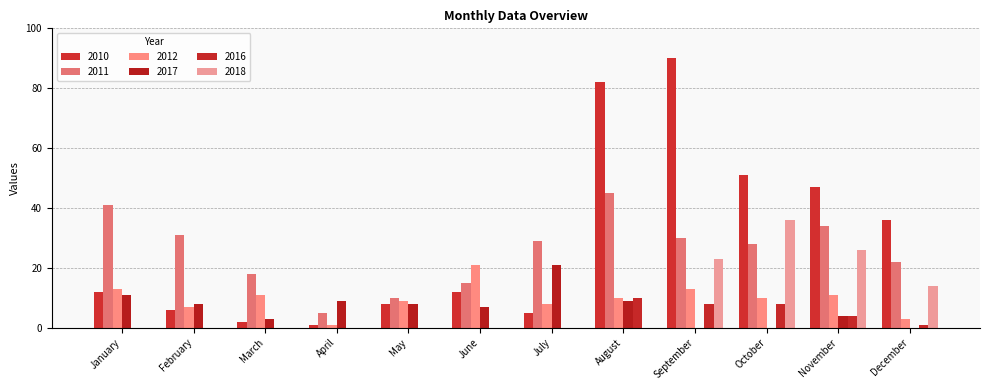

List the labels in order of 2016 value, largest first.

August, September, October, November, December, January, February, March, April, May, June, July